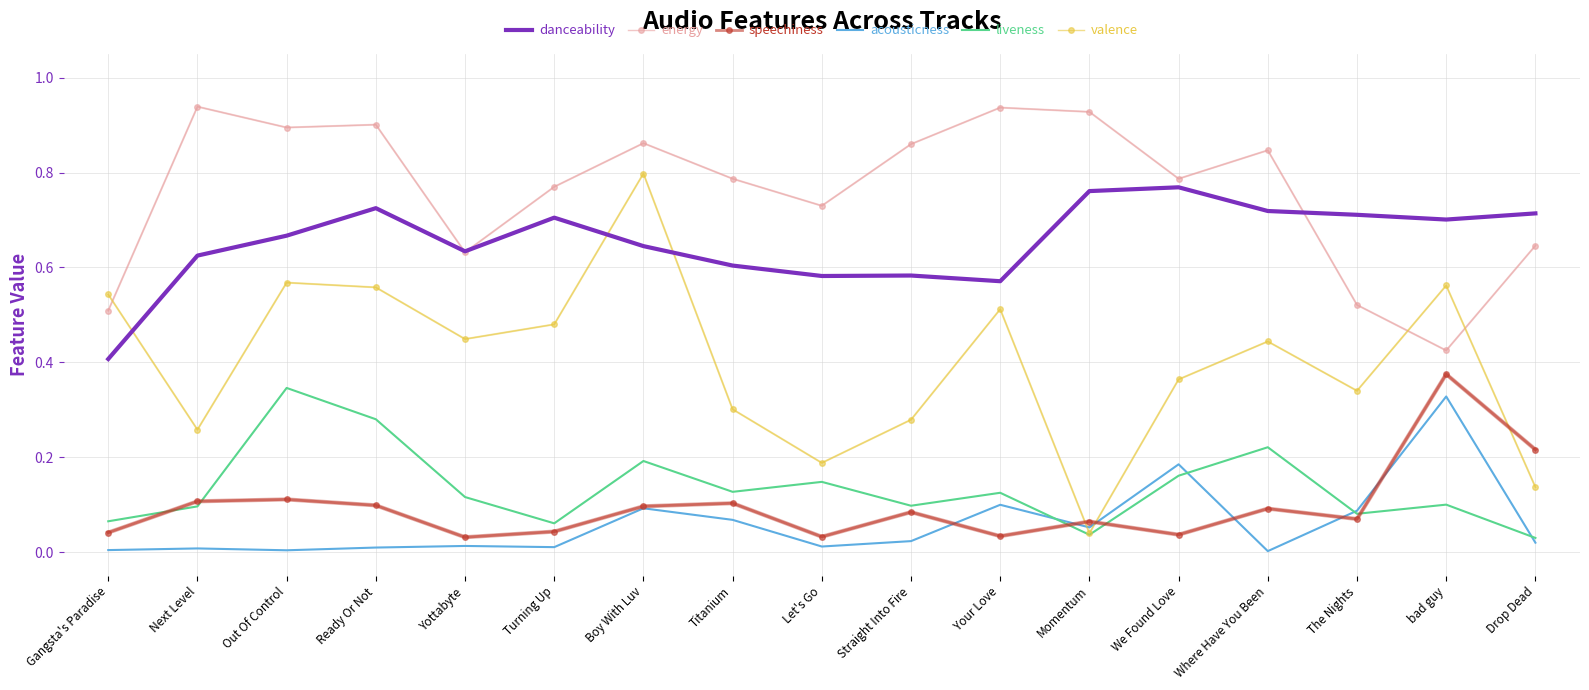

At Your Love, list the series in order from largest to smallest.

energy, danceability, valence, liveness, acousticness, speechiness